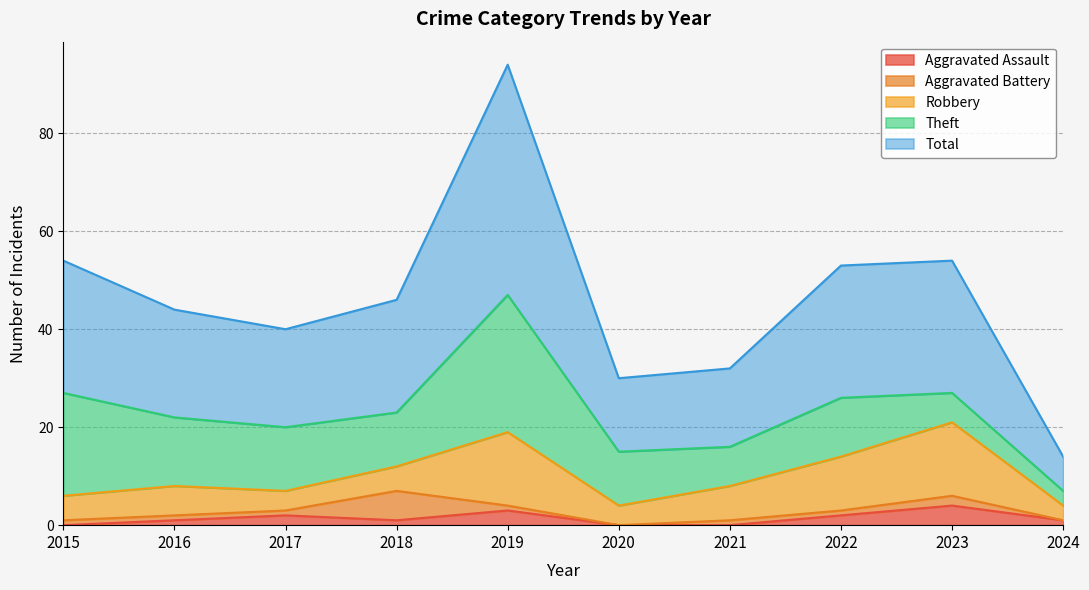

How many intersections are there between Aggravated Battery and Aggravated Assault?

3